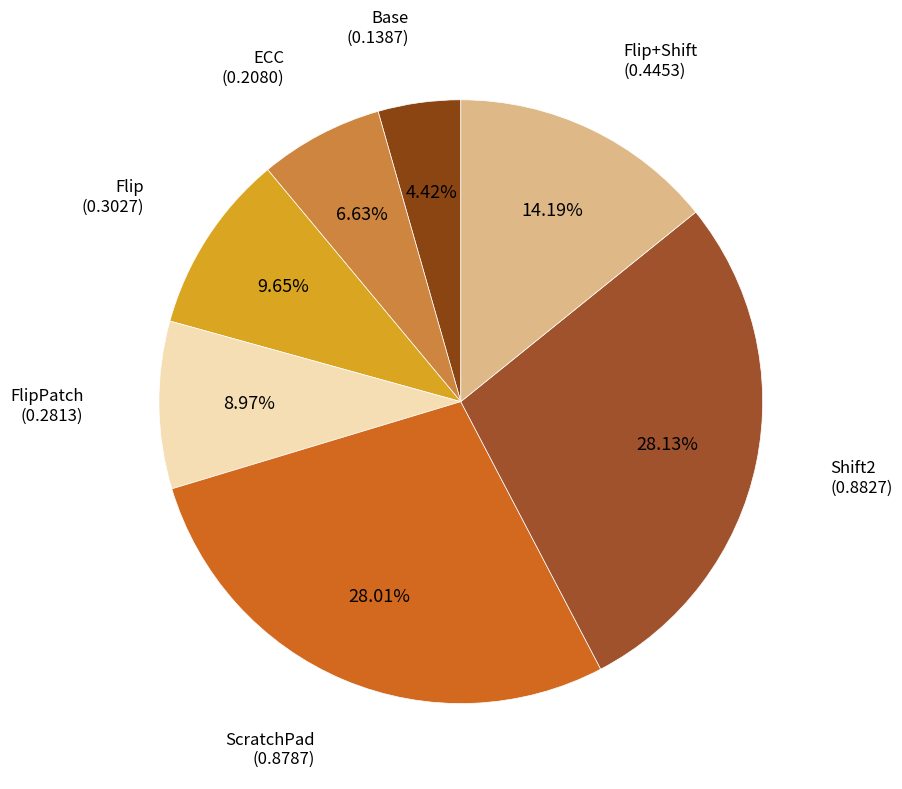

How many segments does this pie chart have?

7